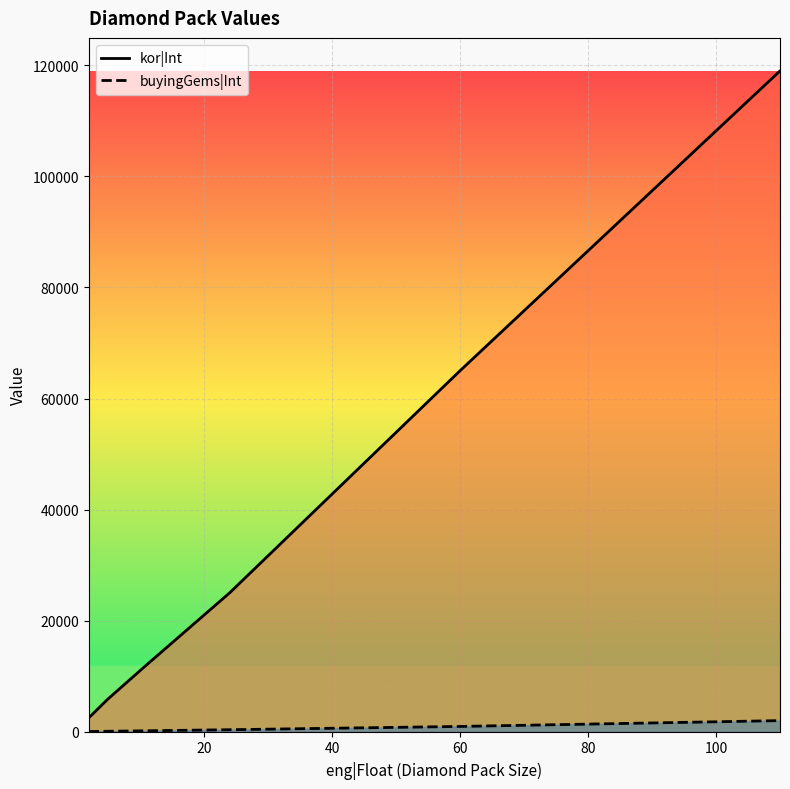

True or false: buyingGems|Int and kor|Int intersect in this chart.

False